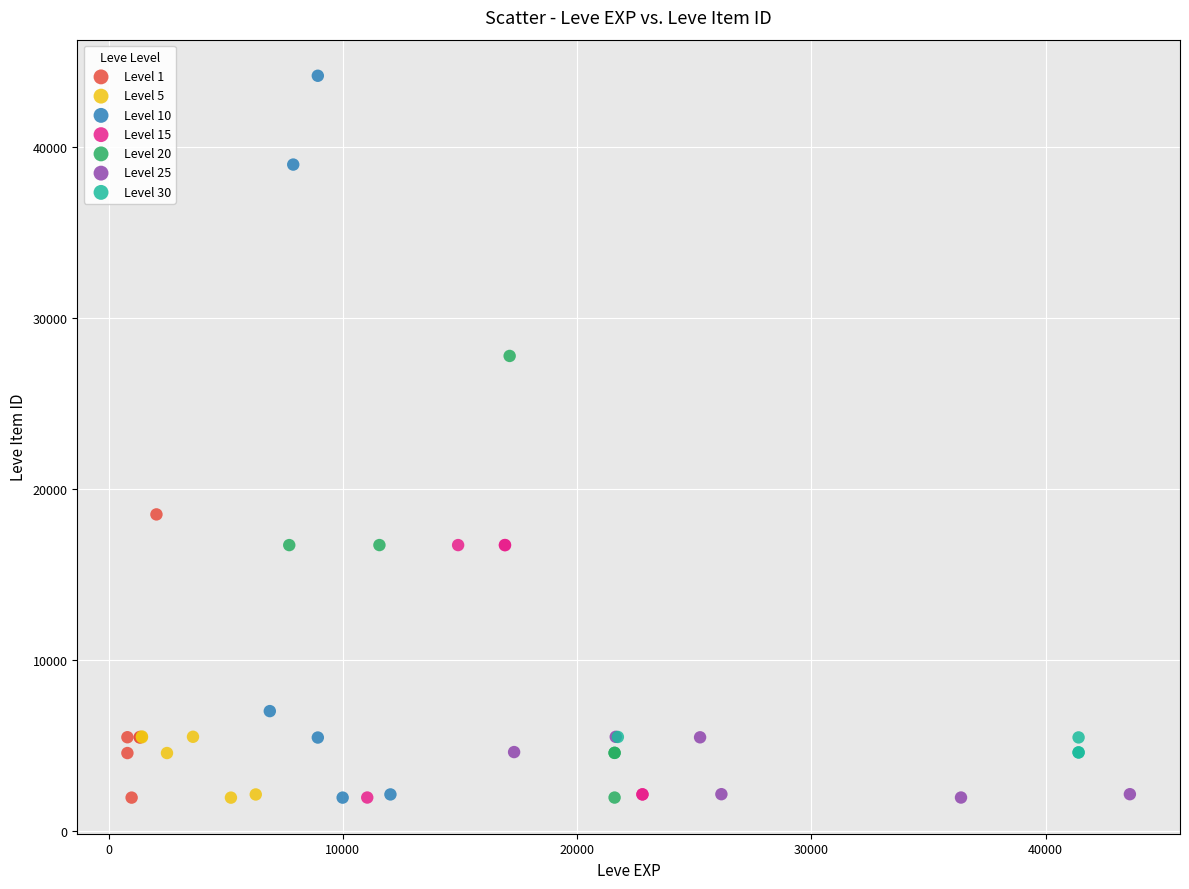

Which series contains the highest Y value?

Level 10